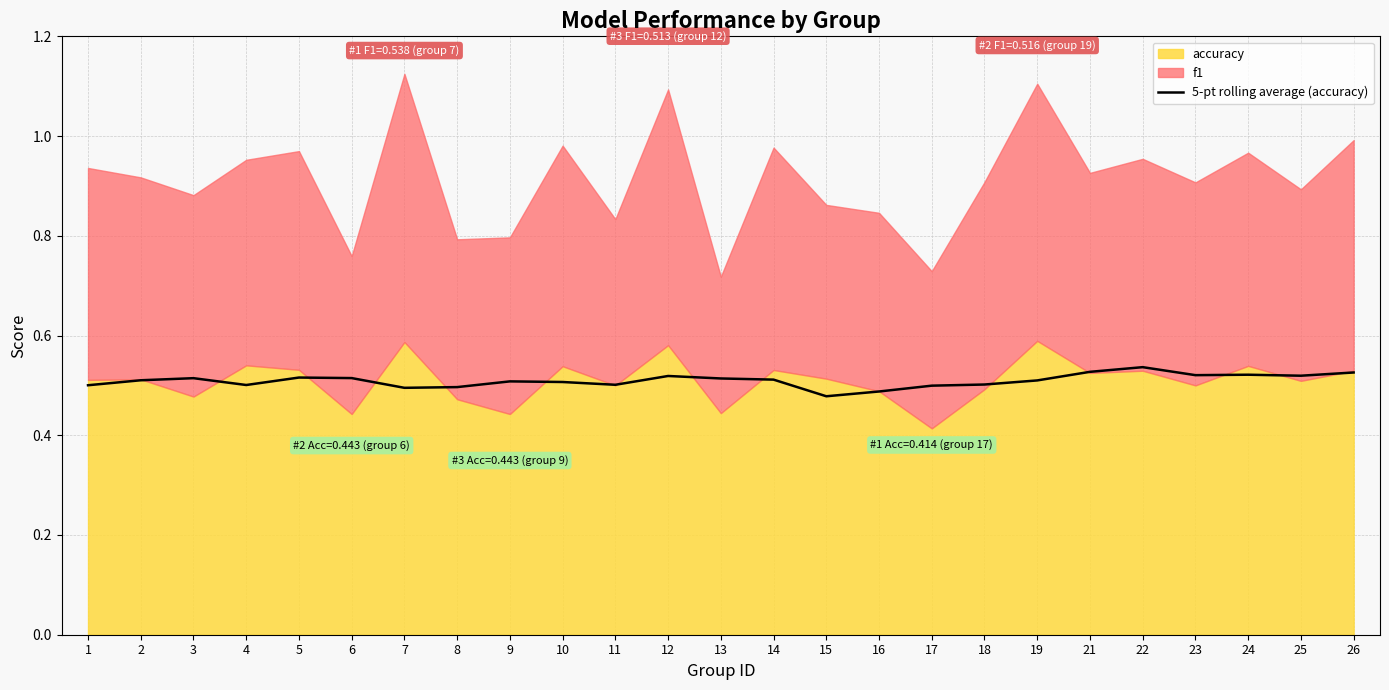

Does the chart have visible grid lines?

Yes